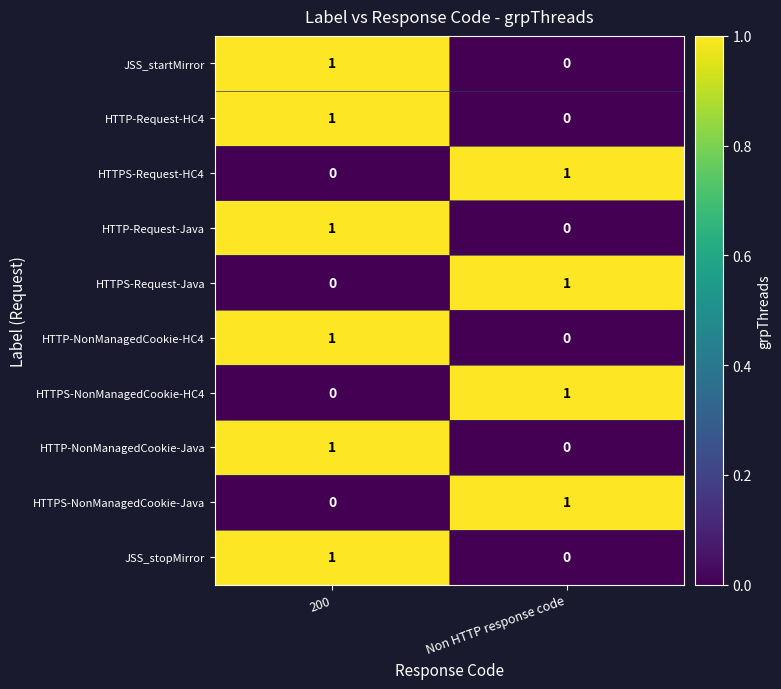

Which category has the highest value in the HTTP-Request-HC4 series?

200